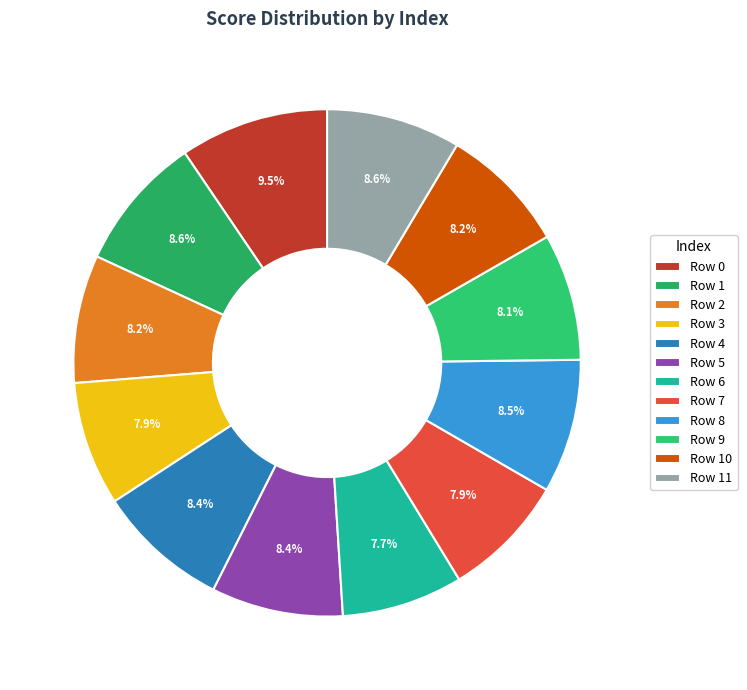

To the nearest percent, what is the average slice percentage?

8%